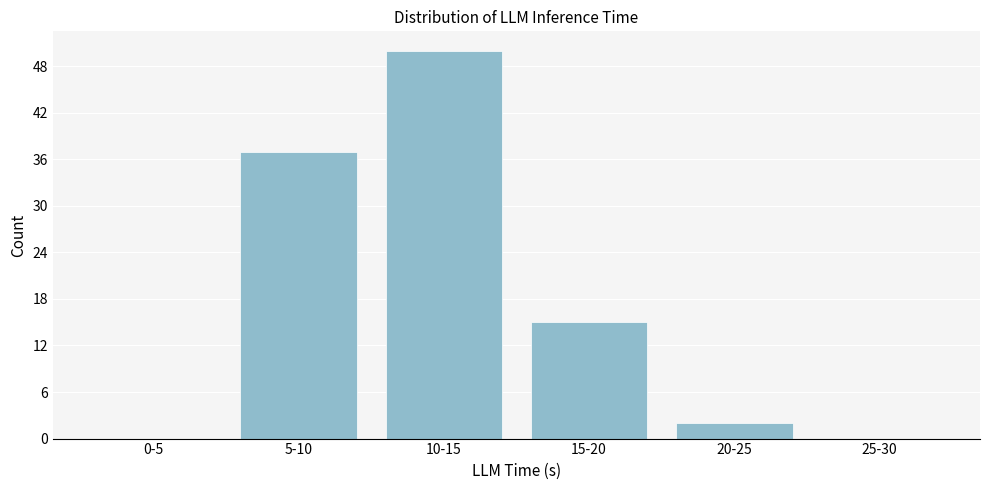

Reading right to left, list all the values displayed in this chart.

25-30=0	20-25=2	15-20=15	10-15=50	5-10=37	0-5=0